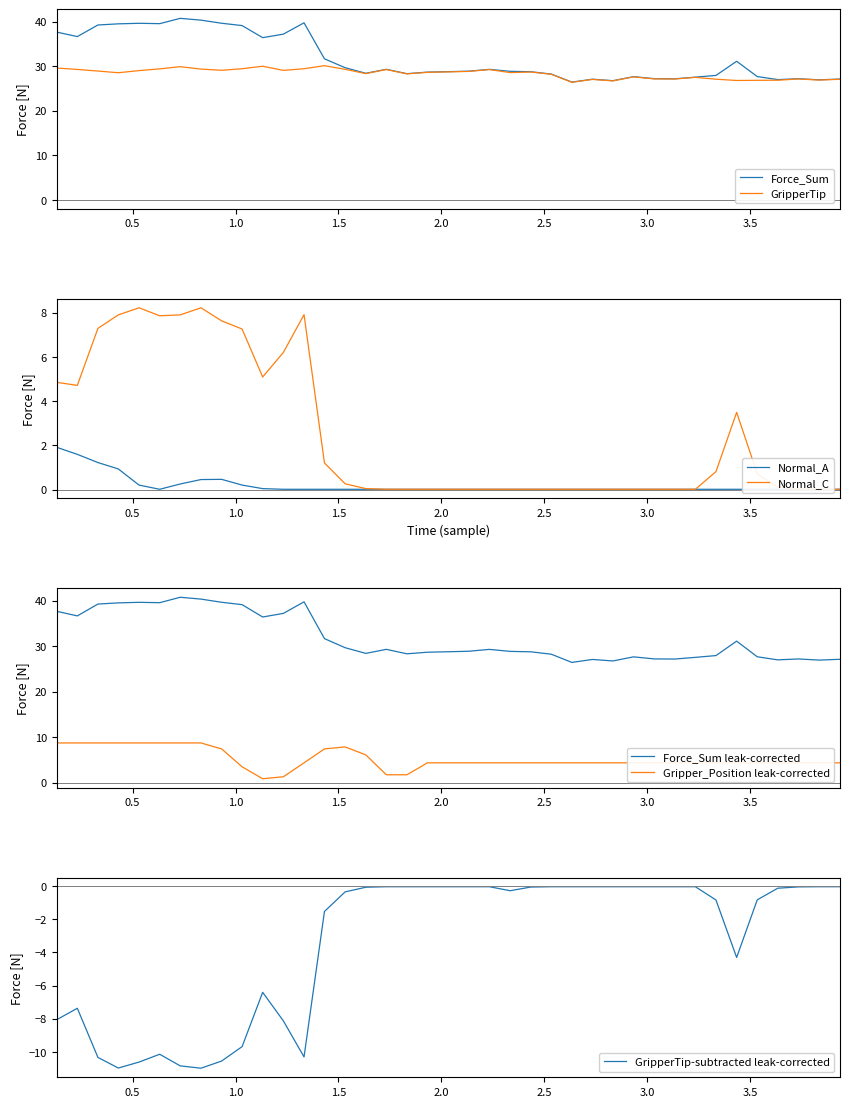

In Gripper_Position, how many points are lower than both neighbors (excluding endpoints)?

1